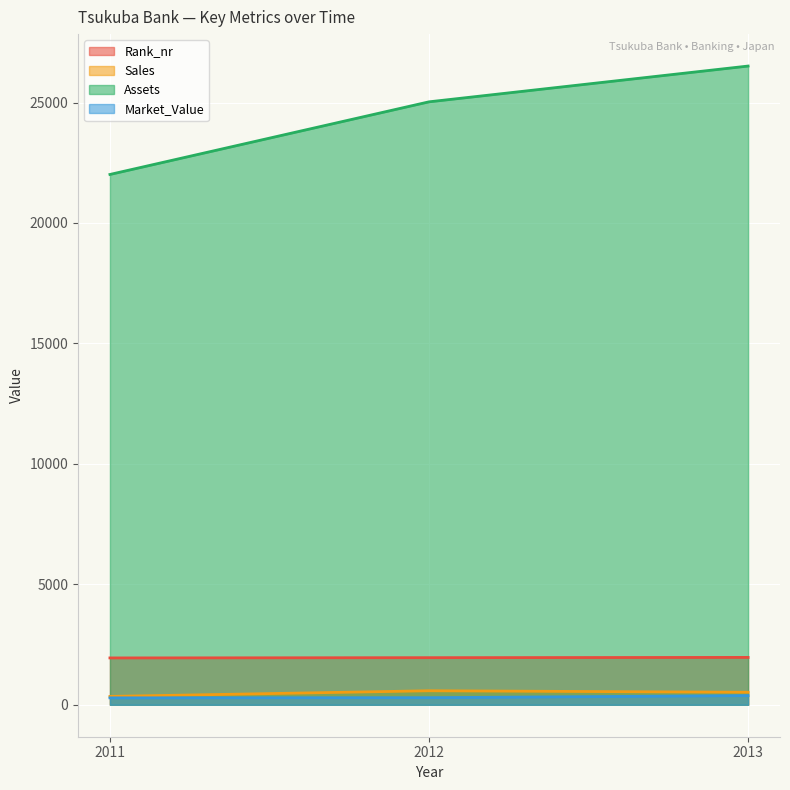

At 2012, list the series in order from largest to smallest.

Assets, Rank_nr, Sales, Market_Value